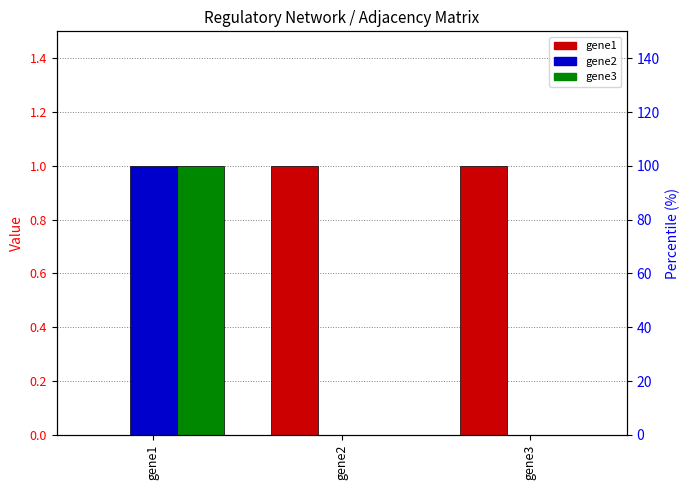

Count the gene3 values in the range 0 to 1.

3